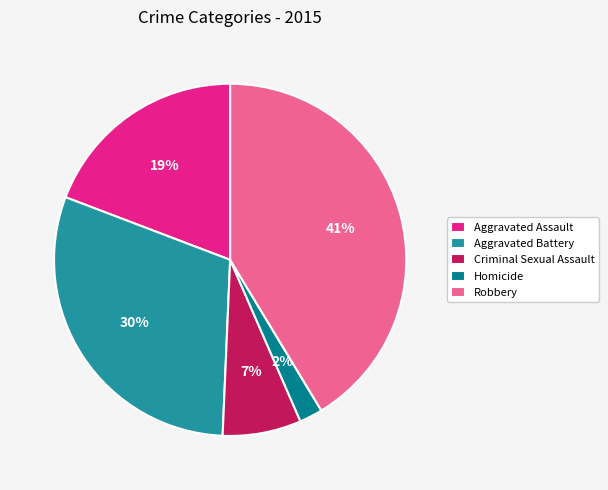

Which category has the biggest portion of the pie?

Robbery